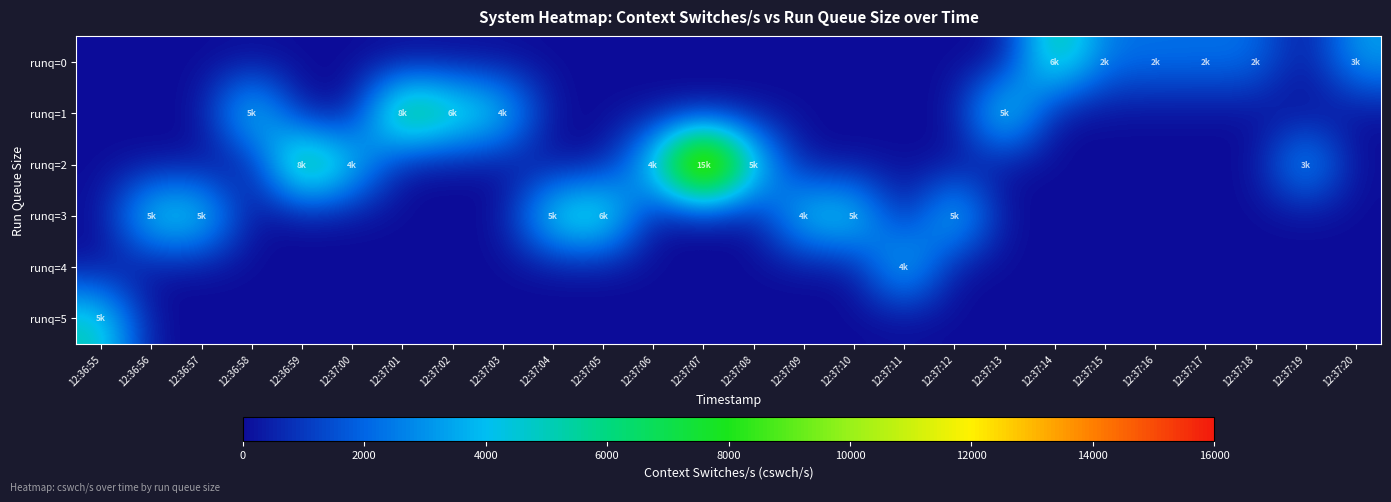

What is the total value across all series at 12:37:18?

2285